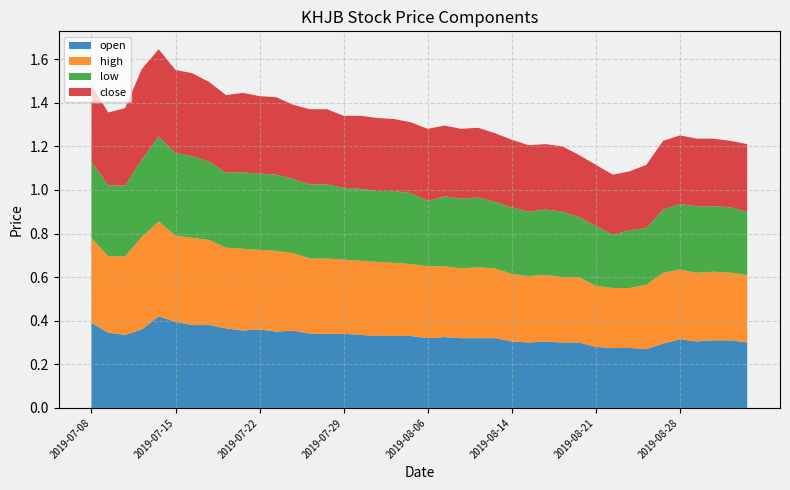

Reading left to right, transcribe all the data shown in this chart.

open: 2019-07-08=0.4	2019-07-09=0.3	2019-07-10=0.3	2019-07-11=0.4	2019-07-12=0.4	2019-07-15=0.4	2019-07-16=0.4	2019-07-17=0.4	2019-07-18=0.4	2019-07-19=0.4	2019-07-22=0.4	2019-07-23=0.3	2019-07-24=0.4	2019-07-25=0.3	2019-07-26=0.3	2019-07-29=0.3	2019-07-31=0.3	2019-08-01=0.3	2019-08-02=0.3	2019-08-05=0.3	2019-08-06=0.3	2019-08-07=0.3	2019-08-08=0.3	2019-08-09=0.3	2019-08-13=0.3	2019-08-14=0.3	2019-08-15=0.3	2019-08-16=0.3	2019-08-19=0.3	2019-08-20=0.3	2019-08-21=0.3	2019-08-22=0.3	2019-08-23=0.3	2019-08-26=0.3	2019-08-27=0.3	2019-08-28=0.3	2019-08-29=0.3	2019-08-30=0.3	2019-09-03=0.3	2019-09-04=0.3
high: 2019-07-08=0.4	2019-07-09=0.3	2019-07-10=0.4	2019-07-11=0.4	2019-07-12=0.4	2019-07-15=0.4	2019-07-16=0.4	2019-07-17=0.4	2019-07-18=0.4	2019-07-19=0.4	2019-07-22=0.4	2019-07-23=0.4	2019-07-24=0.4	2019-07-25=0.3	2019-07-26=0.3	2019-07-29=0.3	2019-07-31=0.3	2019-08-01=0.3	2019-08-02=0.3	2019-08-05=0.3	2019-08-06=0.3	2019-08-07=0.3	2019-08-08=0.3	2019-08-09=0.3	2019-08-13=0.3	2019-08-14=0.3	2019-08-15=0.3	2019-08-16=0.3	2019-08-19=0.3	2019-08-20=0.3	2019-08-21=0.3	2019-08-22=0.3	2019-08-23=0.3	2019-08-26=0.3	2019-08-27=0.3	2019-08-28=0.3	2019-08-29=0.3	2019-08-30=0.3	2019-09-03=0.3	2019-09-04=0.3
low: 2019-07-08=0.3	2019-07-09=0.3	2019-07-10=0.3	2019-07-11=0.4	2019-07-12=0.4	2019-07-15=0.4	2019-07-16=0.4	2019-07-17=0.4	2019-07-18=0.3	2019-07-19=0.3	2019-07-22=0.3	2019-07-23=0.3	2019-07-24=0.3	2019-07-25=0.3	2019-07-26=0.3	2019-07-29=0.3	2019-07-31=0.3	2019-08-01=0.3	2019-08-02=0.3	2019-08-05=0.3	2019-08-06=0.3	2019-08-07=0.3	2019-08-08=0.3	2019-08-09=0.3	2019-08-13=0.3	2019-08-14=0.3	2019-08-15=0.3	2019-08-16=0.3	2019-08-19=0.3	2019-08-20=0.3	2019-08-21=0.3	2019-08-22=0.2	2019-08-23=0.3	2019-08-26=0.3	2019-08-27=0.3	2019-08-28=0.3	2019-08-29=0.3	2019-08-30=0.3	2019-09-03=0.3	2019-09-04=0.3
close: 2019-07-08=0.3	2019-07-09=0.3	2019-07-10=0.4	2019-07-11=0.4	2019-07-12=0.4	2019-07-15=0.4	2019-07-16=0.4	2019-07-17=0.4	2019-07-18=0.4	2019-07-19=0.4	2019-07-22=0.4	2019-07-23=0.4	2019-07-24=0.3	2019-07-25=0.3	2019-07-26=0.3	2019-07-29=0.3	2019-07-31=0.3	2019-08-01=0.3	2019-08-02=0.3	2019-08-05=0.3	2019-08-06=0.3	2019-08-07=0.3	2019-08-08=0.3	2019-08-09=0.3	2019-08-13=0.3	2019-08-14=0.3	2019-08-15=0.3	2019-08-16=0.3	2019-08-19=0.3	2019-08-20=0.3	2019-08-21=0.3	2019-08-22=0.3	2019-08-23=0.3	2019-08-26=0.3	2019-08-27=0.3	2019-08-28=0.3	2019-08-29=0.3	2019-08-30=0.3	2019-09-03=0.3	2019-09-04=0.3